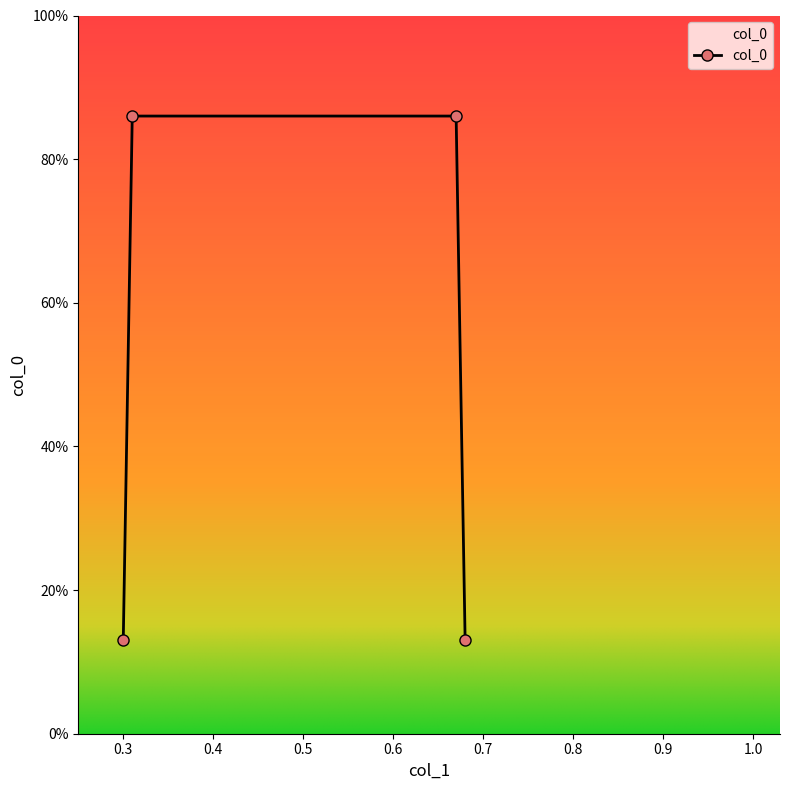

Reading right to left, what are all the values shown in this chart?

0.1	0.9	0.9	0.1